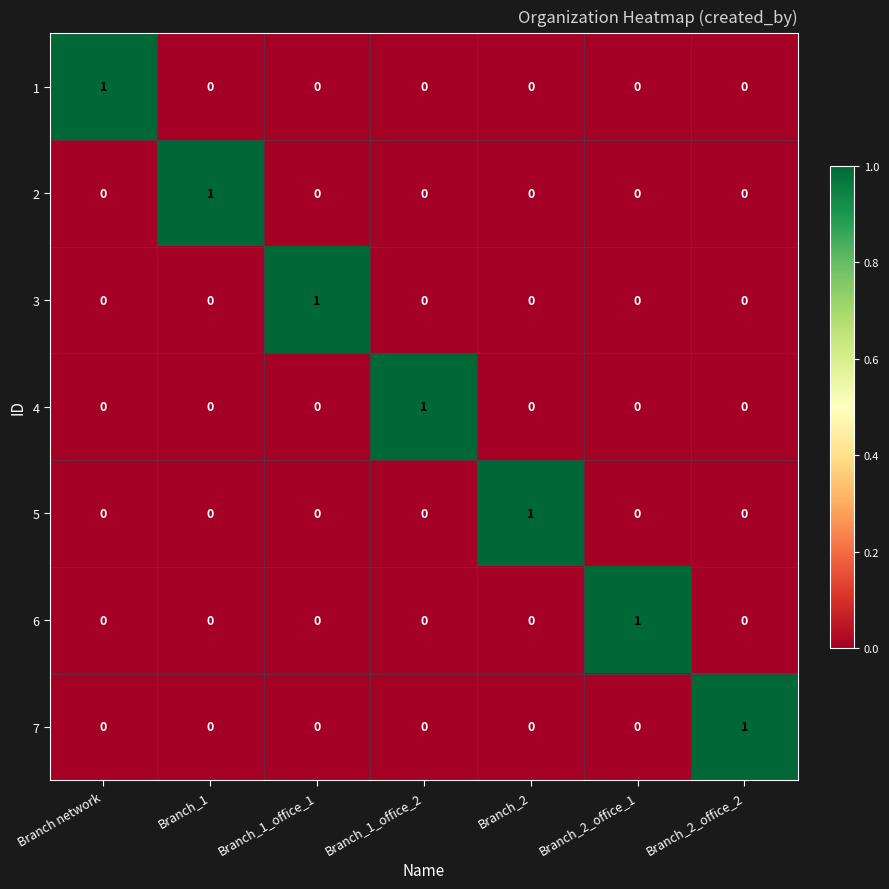

How many series are shown in this chart?

7